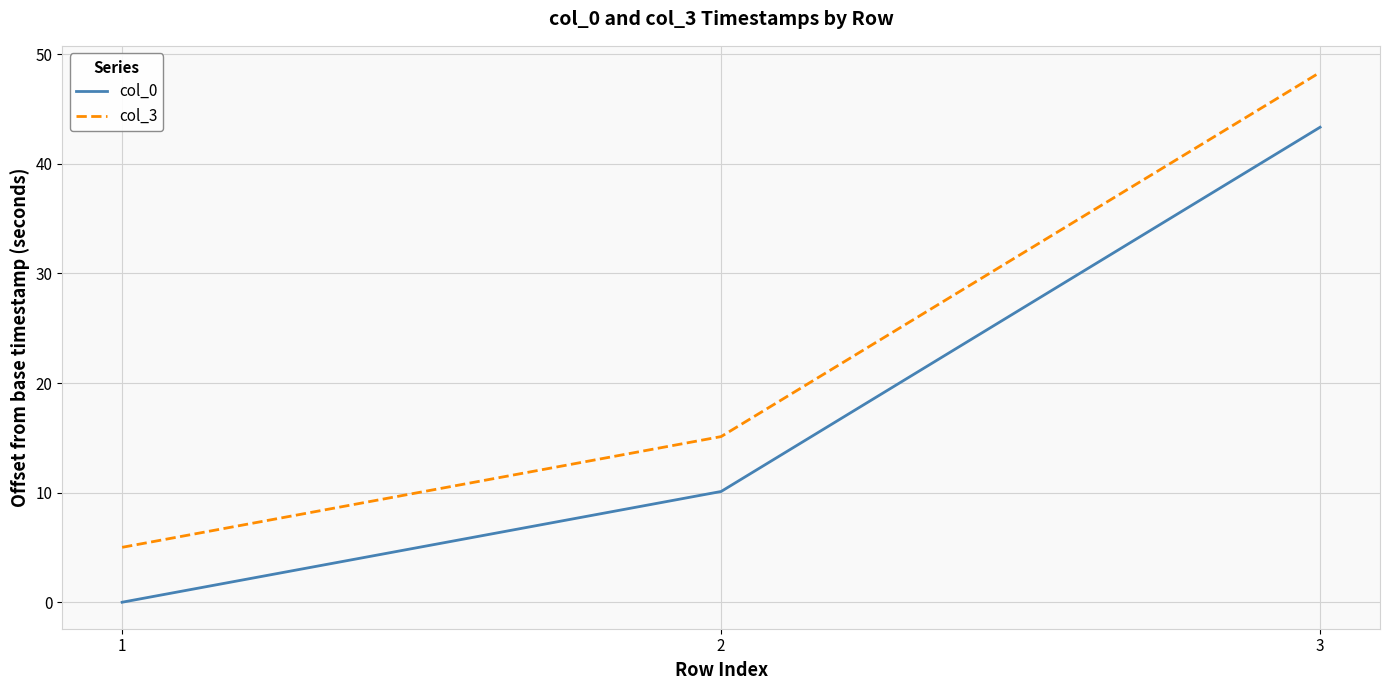

List the series in order of their peak value, highest first.

col_3, col_0